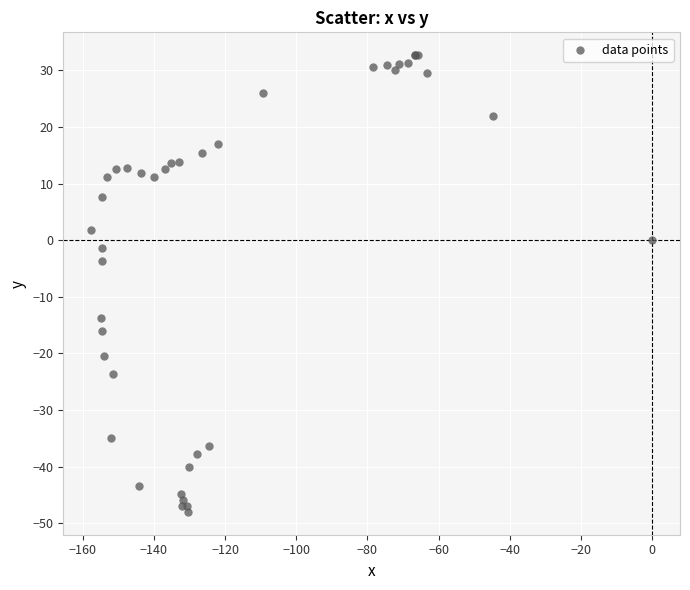

What Y value in the scatter plot is closest to -7?

-3.7